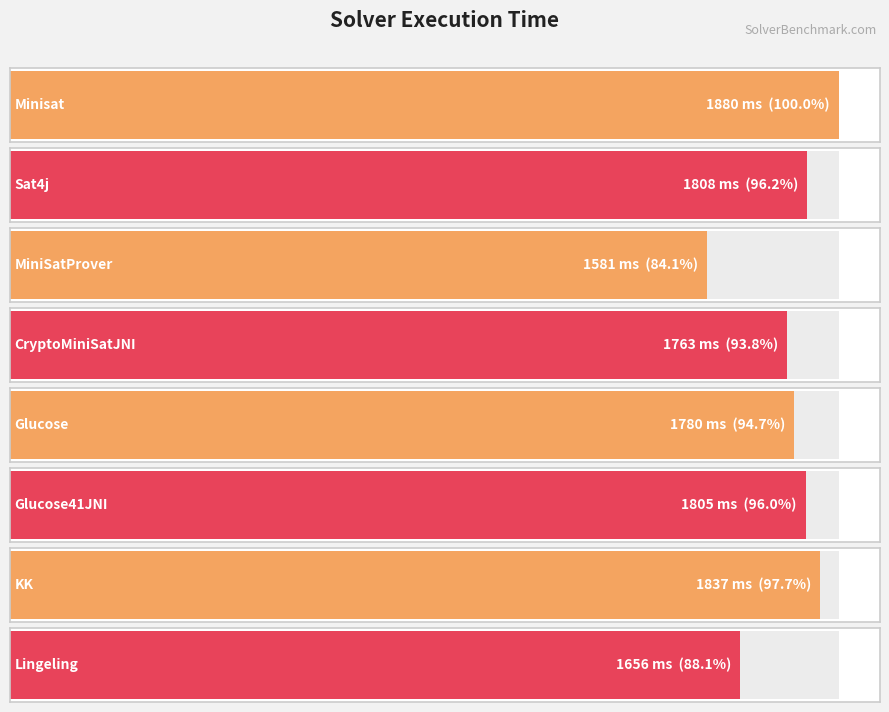

The value at KK is 634. True or false?

False